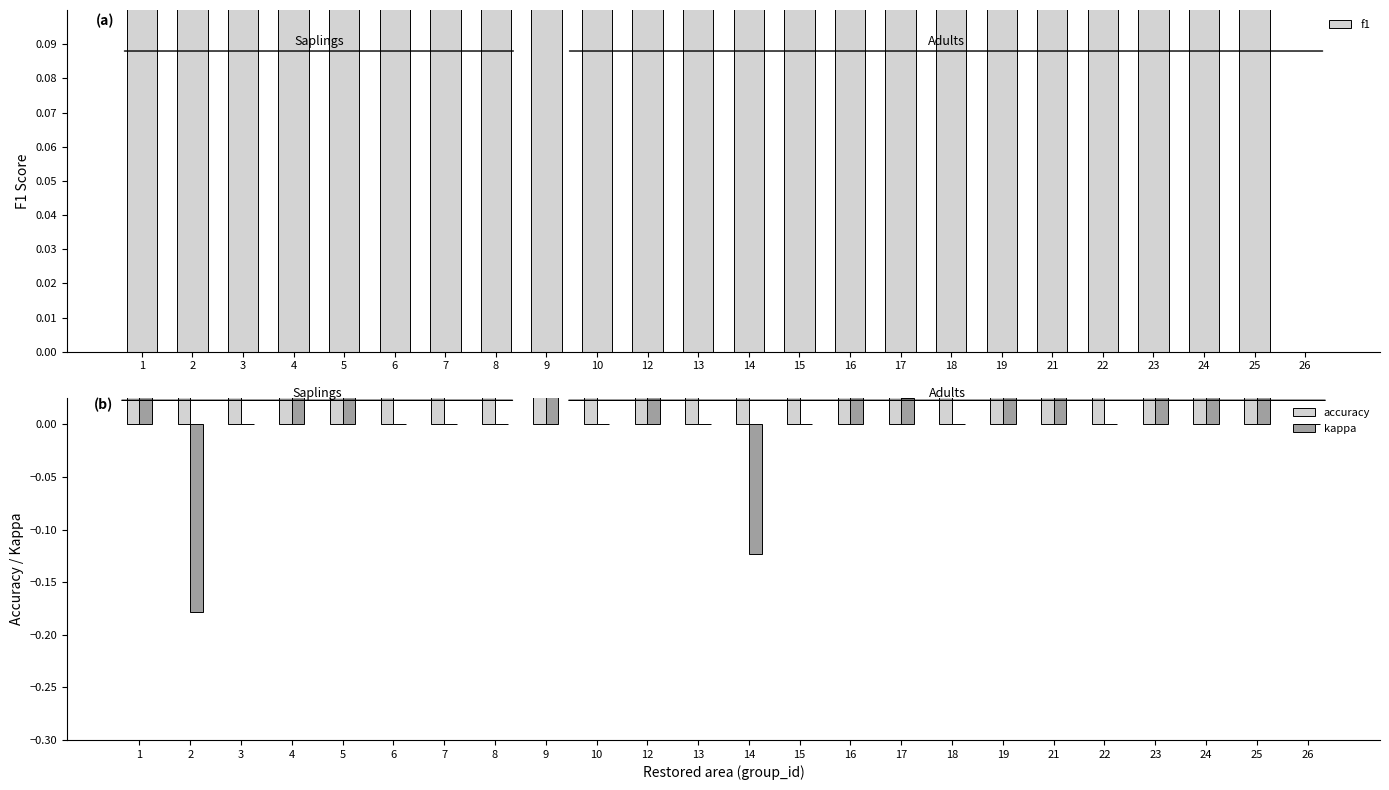

How many data points in accuracy are above 0?

23